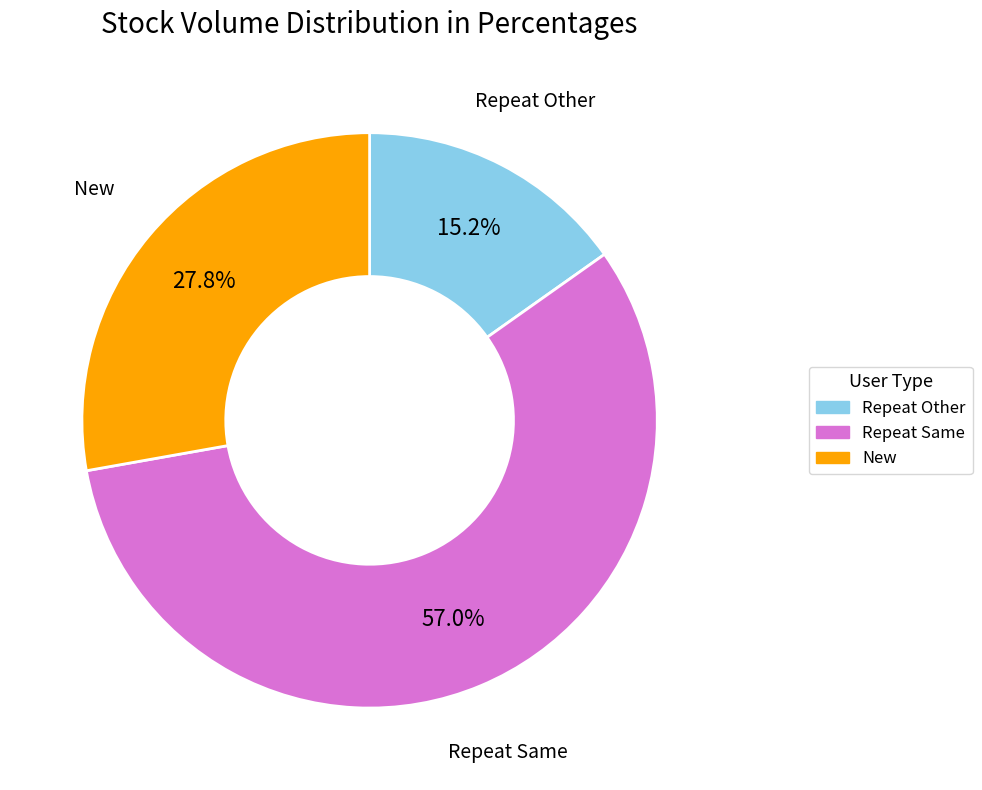

Is there any slice that represents more than half of the pie?

Yes